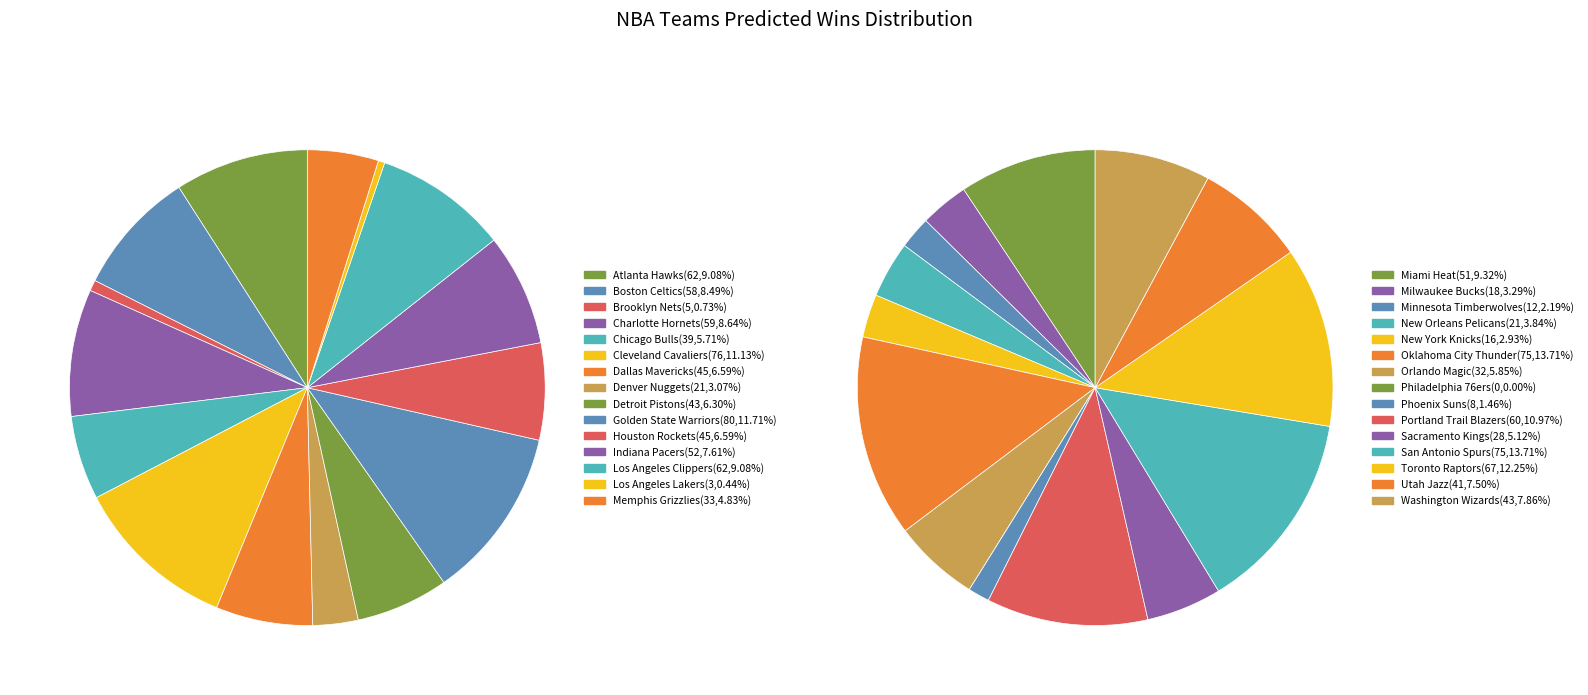

To the nearest percent, what is the difference between the Golden State Warriors and Atlanta Hawks slice percentages?

3%